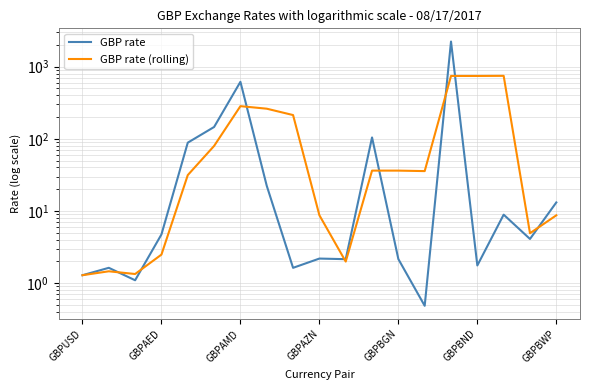

True or false: GBP rate (rolling) has a value of 375.4 at 7.

False